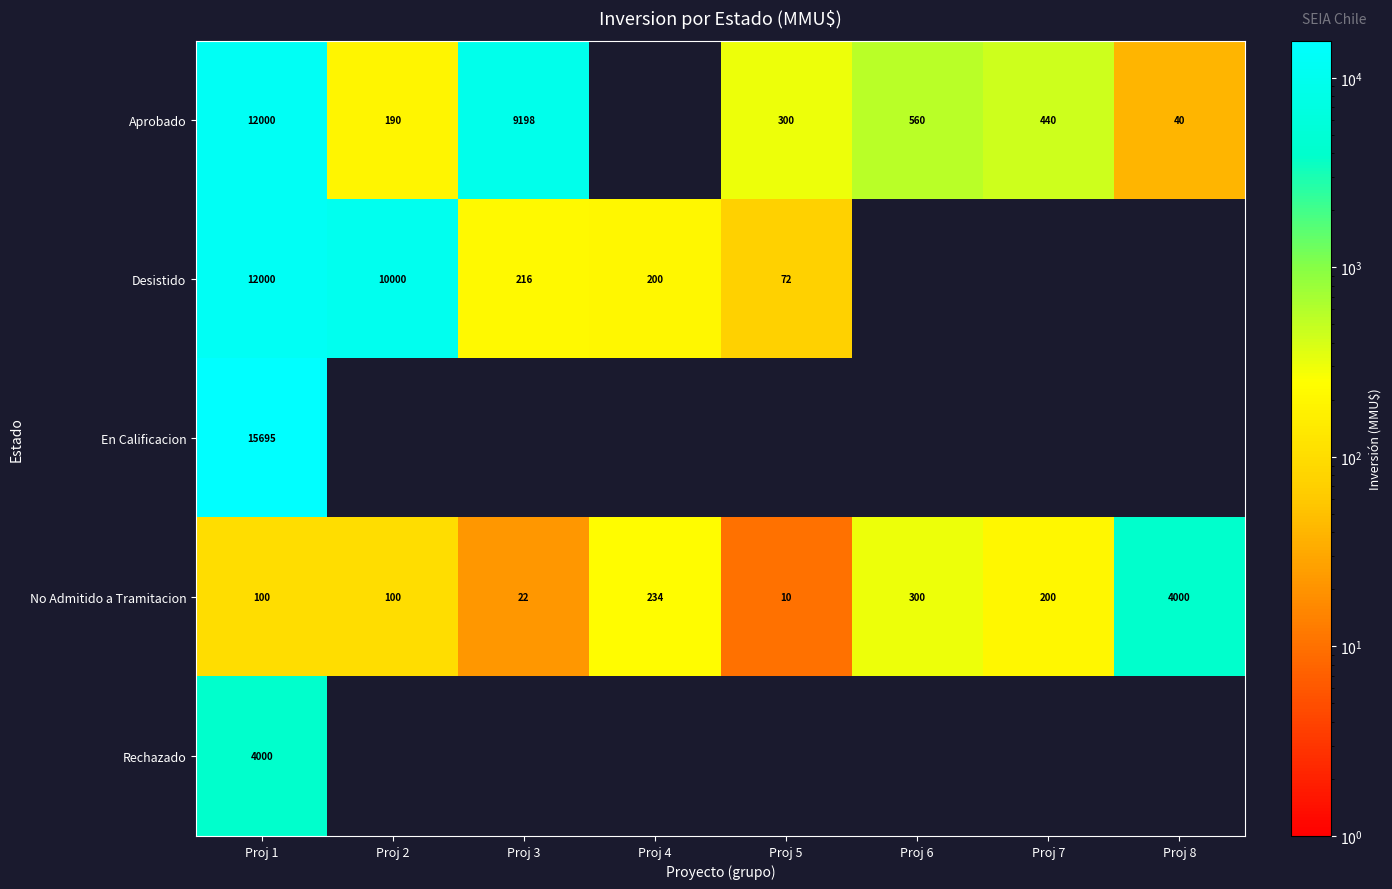

At which label does No Admitido a Tramitacion reach its peak?

Proj 8